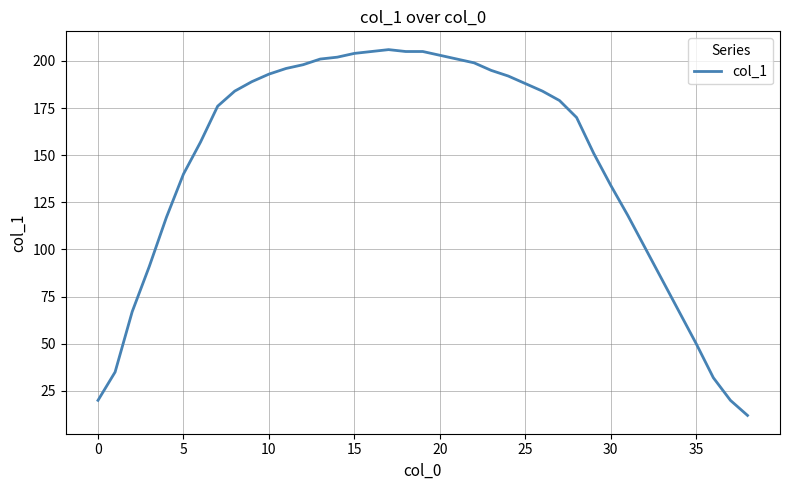

What is the greatest value displayed?

206